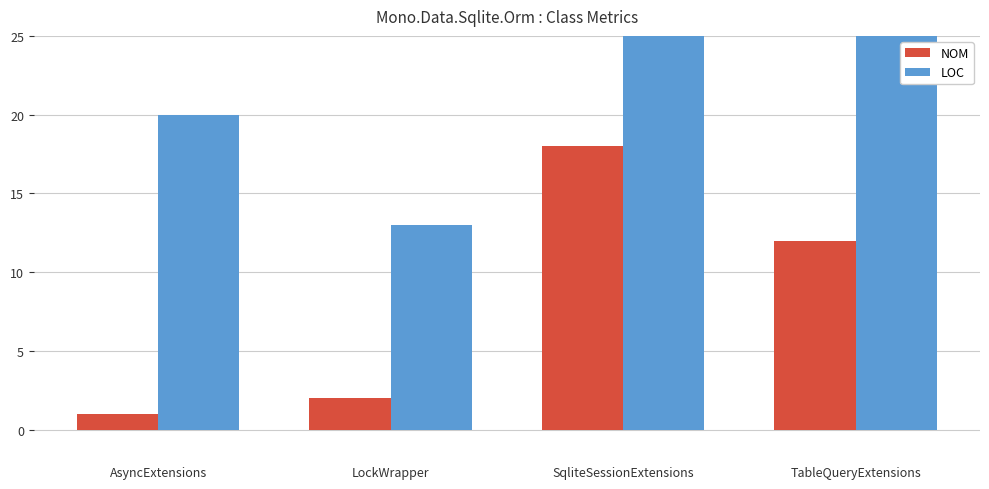

Between LockWrapper and TableQueryExtensions, which is larger?

TableQueryExtensions